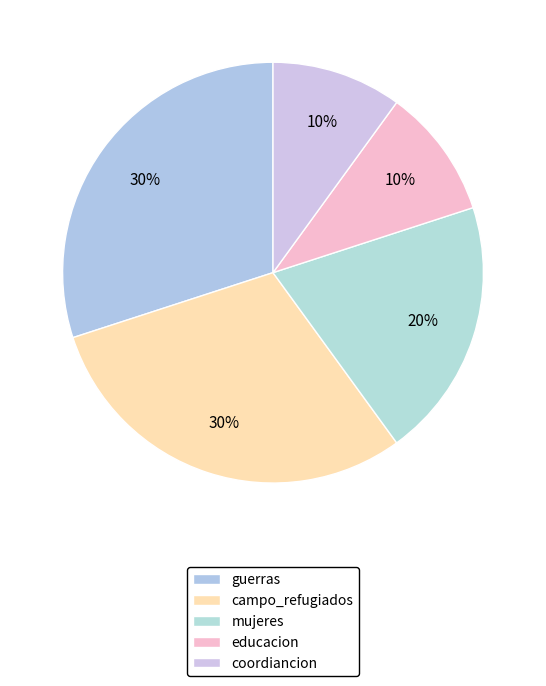

Which slice is the largest?

guerras